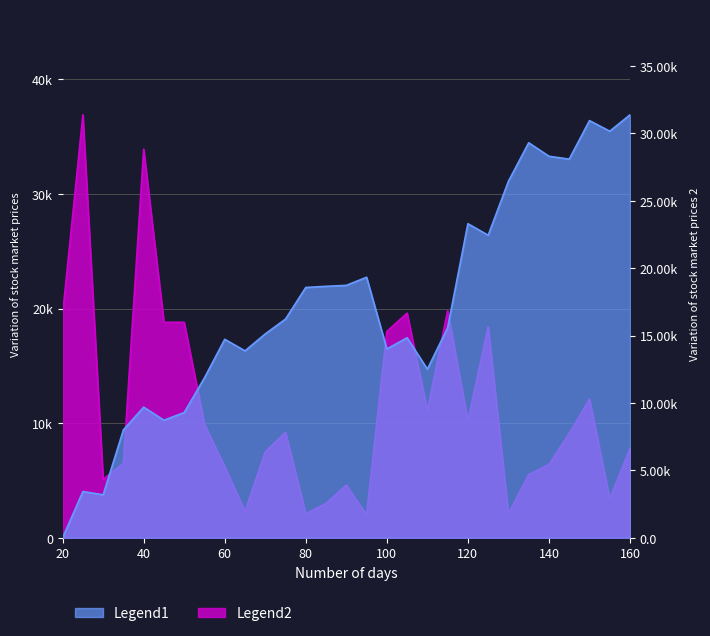

Which series has the largest total across all categories?

Close